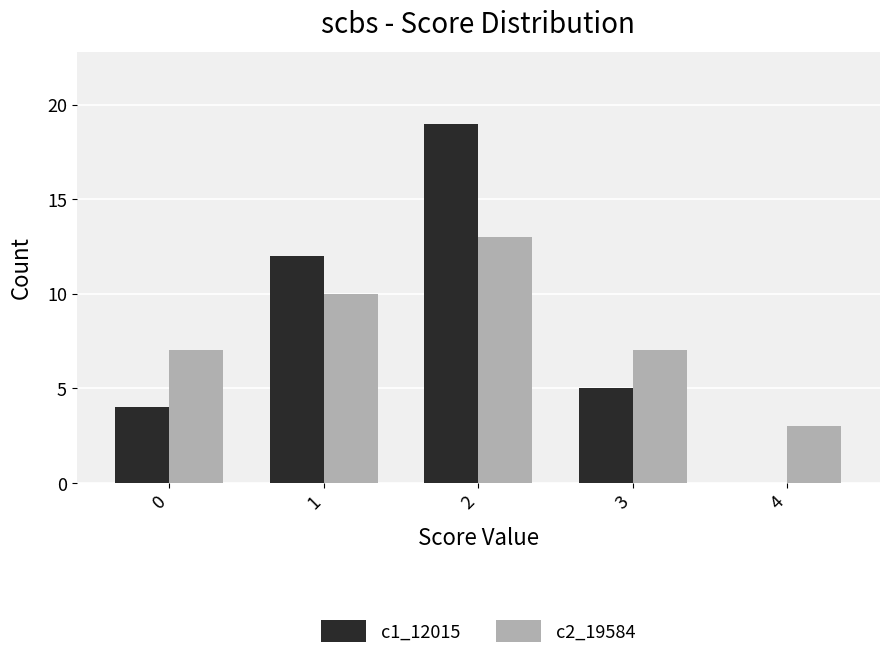

What is the difference between the c1_12015 values at 0 and 2?

15